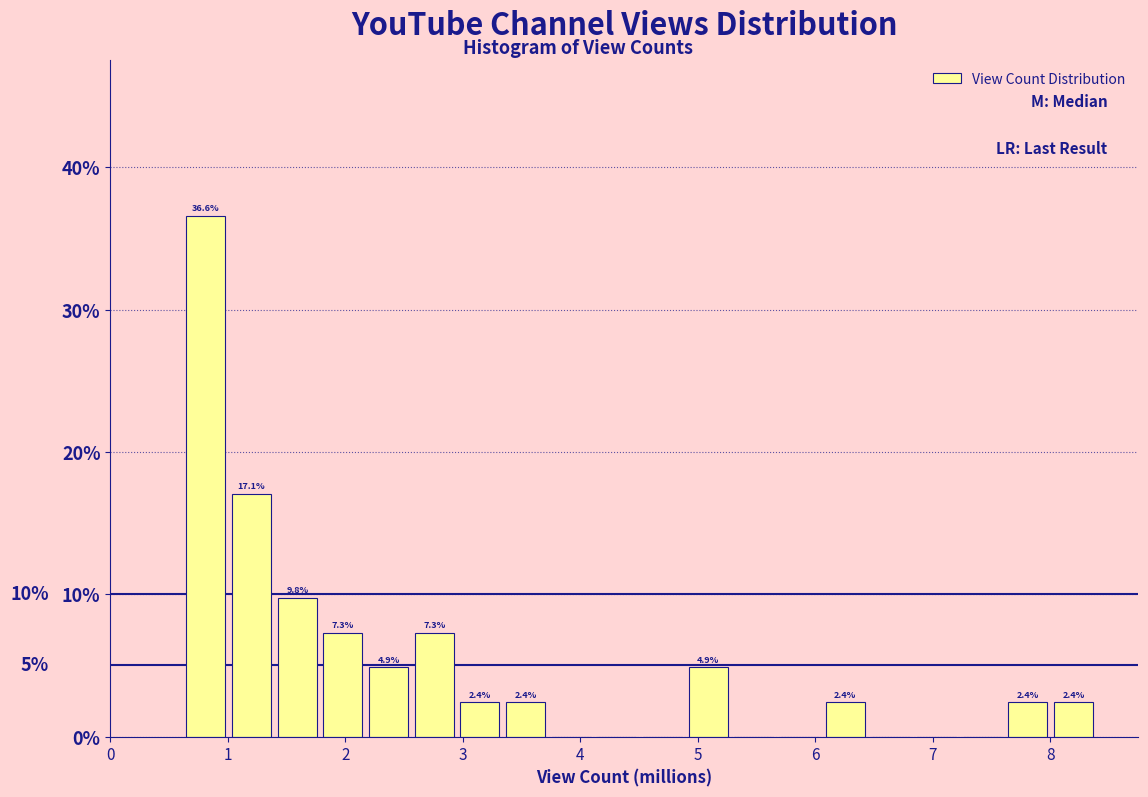

Read against the x-axis, roughly where is the centre of the tallest bar?

0.8